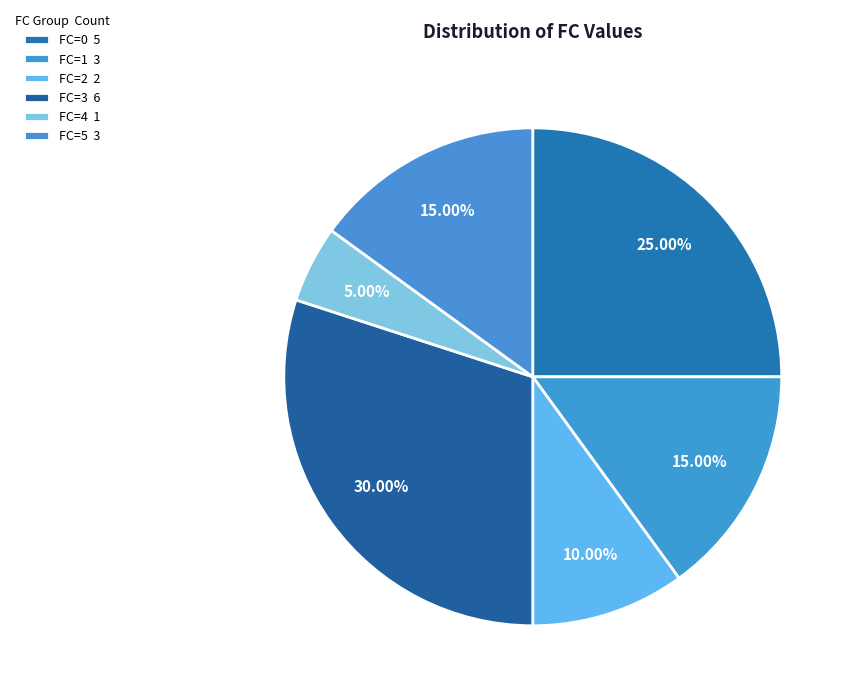

Is there a majority slice in this chart?

No